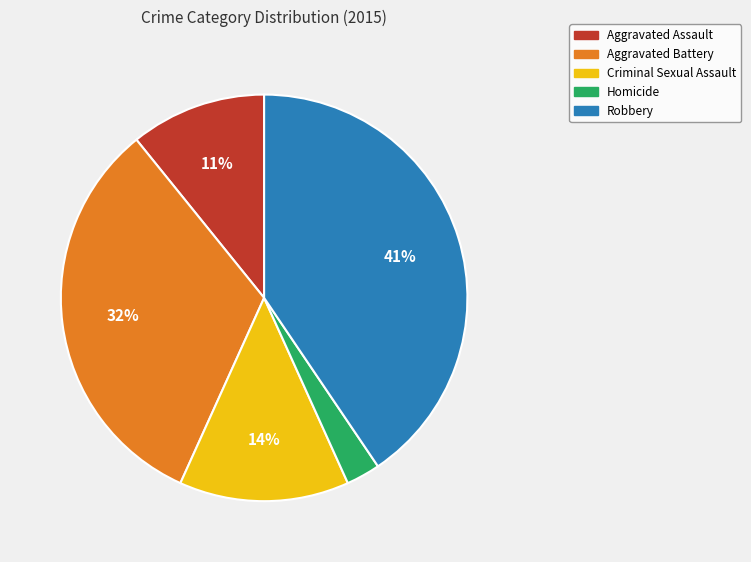

Is the sum of Robbery and Aggravated Battery greater than half?

Yes